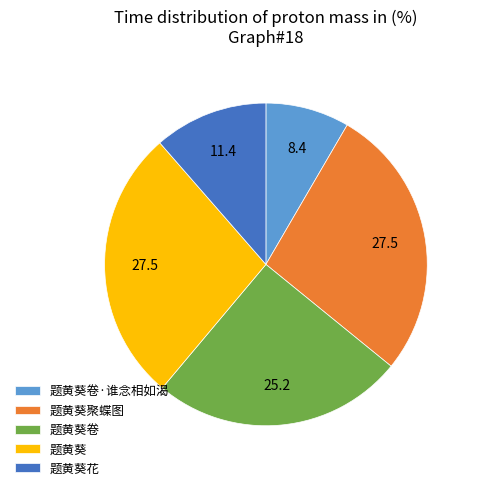

Does any single category account for the majority?

No